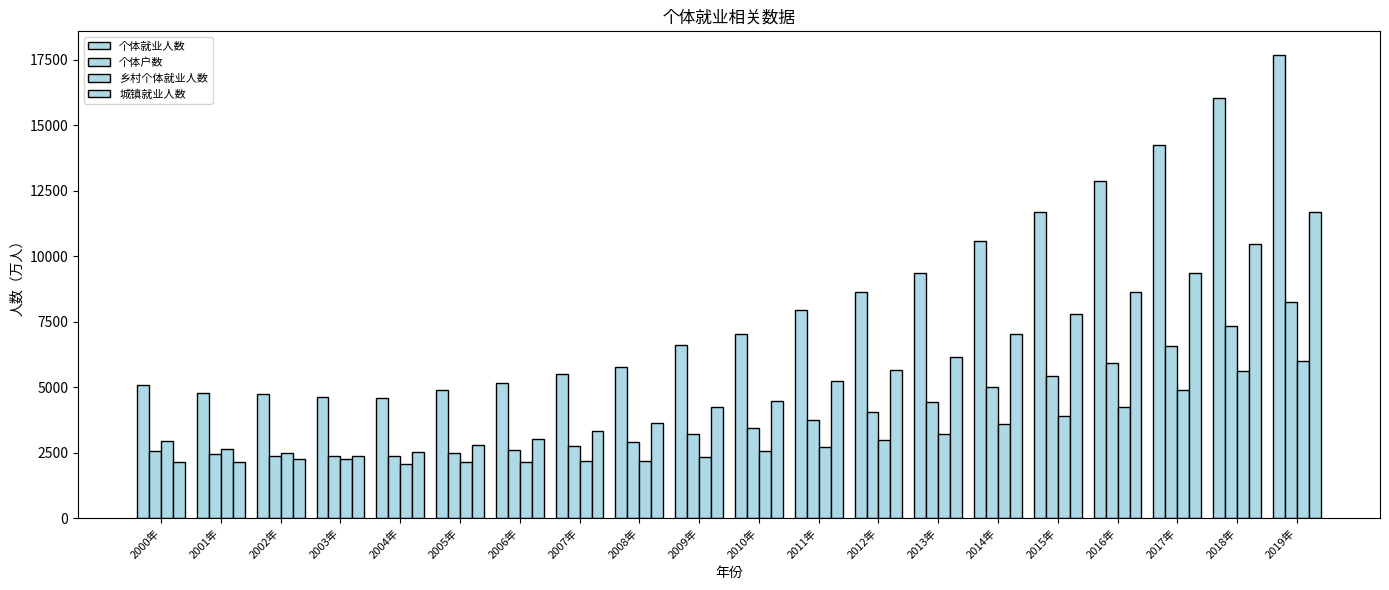

What is the difference between the maximum and minimum values in the 个体户数 series?

5910.5